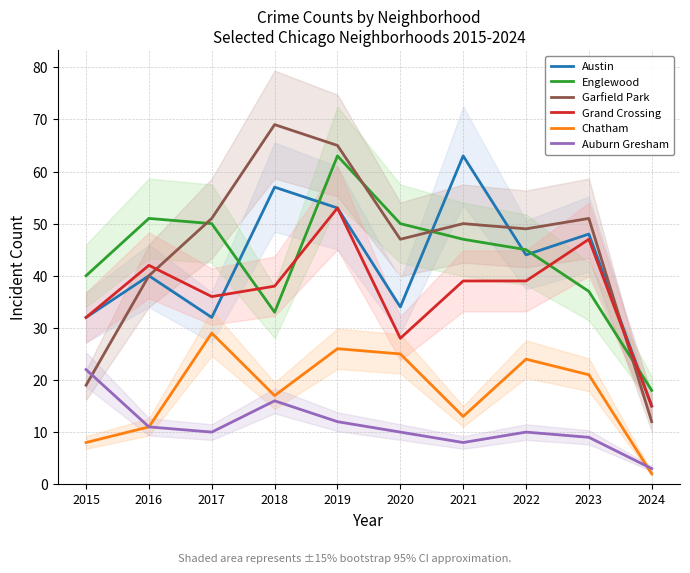

How many data points in Grand Crossing are above 39?

3